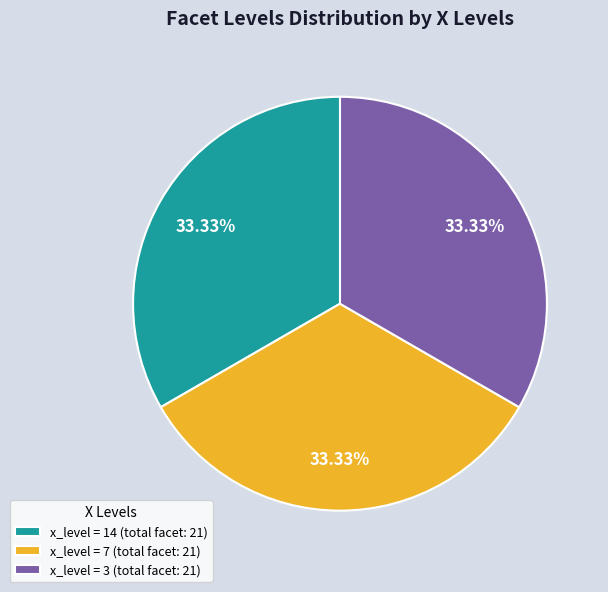

What is the ratio of the value at x_level = 3 (total facet: 21) to the value at x_level = 14 (total facet: 21)?

1.0